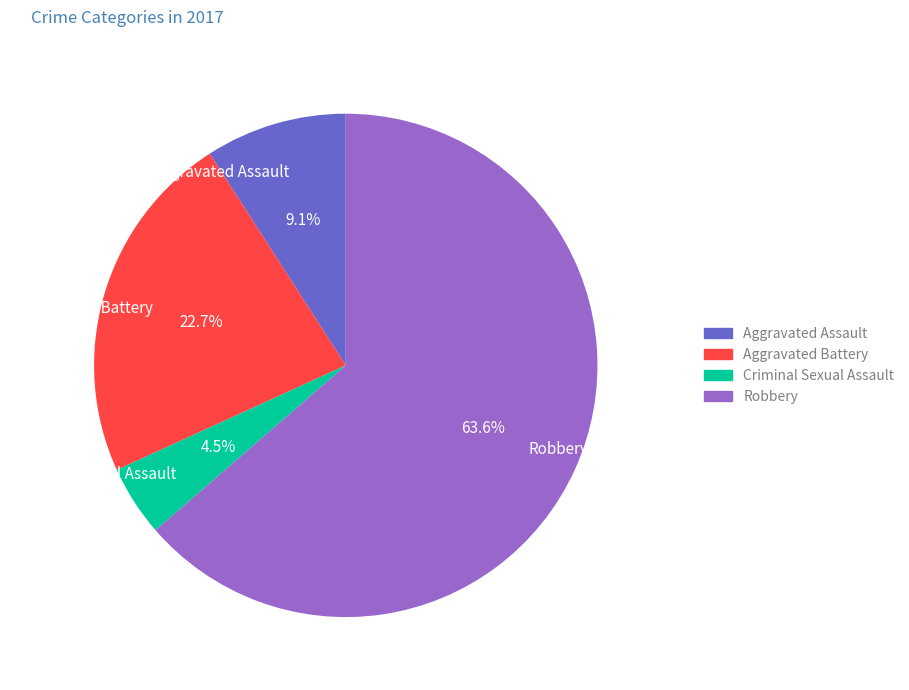

What is the largest slice in the pie chart?

Robbery